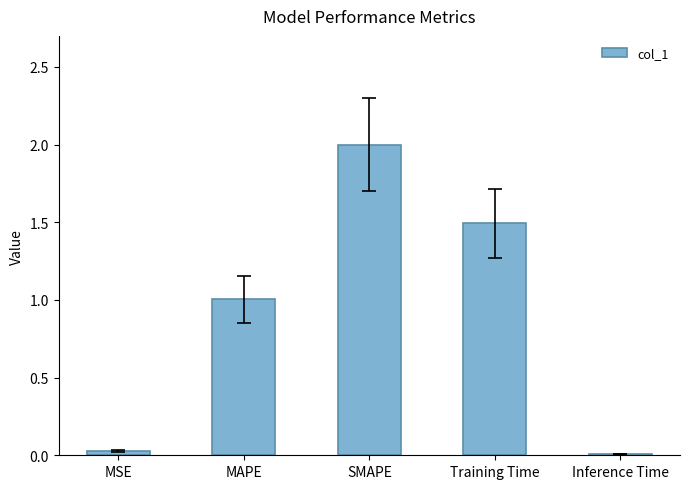

The chart shows a value of 0.0 at Inference Time. True or false?

True